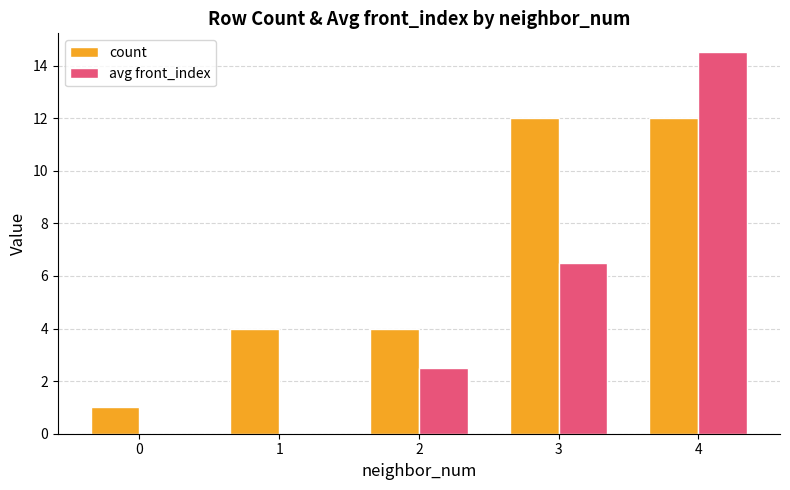

Where does the avg front_index series first go above 2?

2